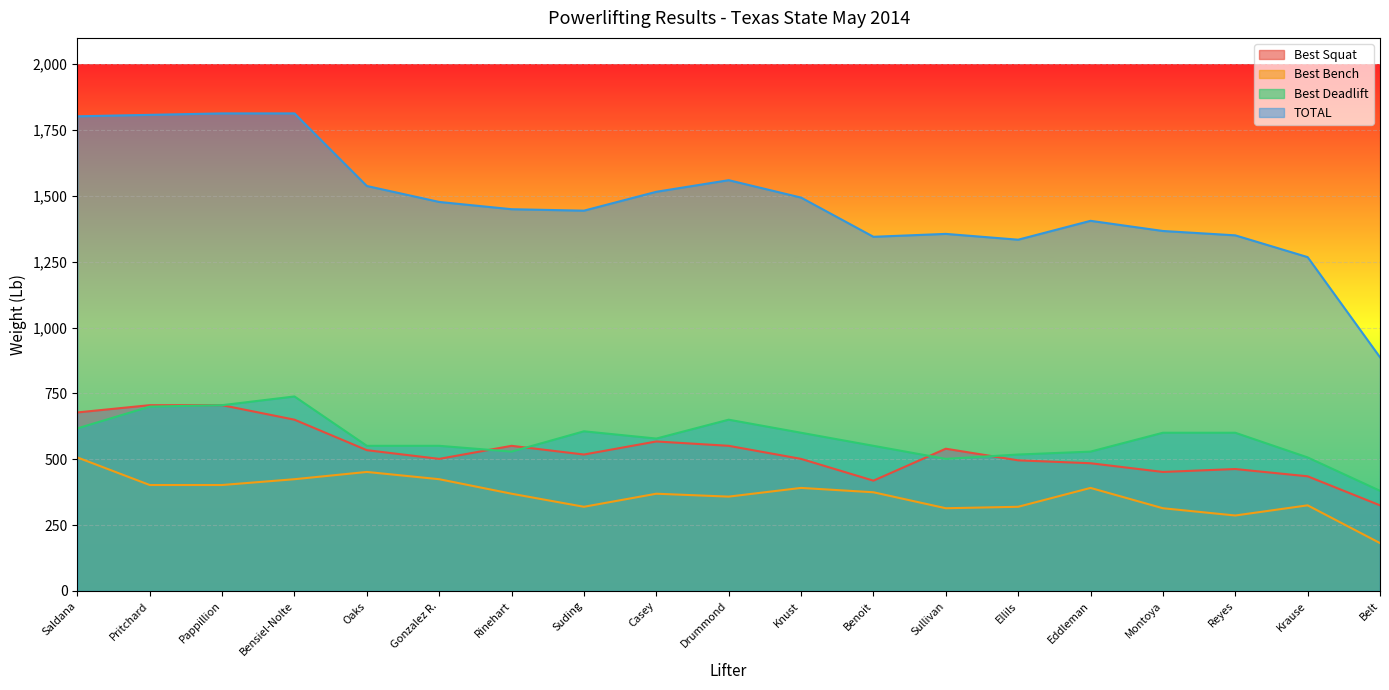

What is the maximum value for Best Bench?

507.1